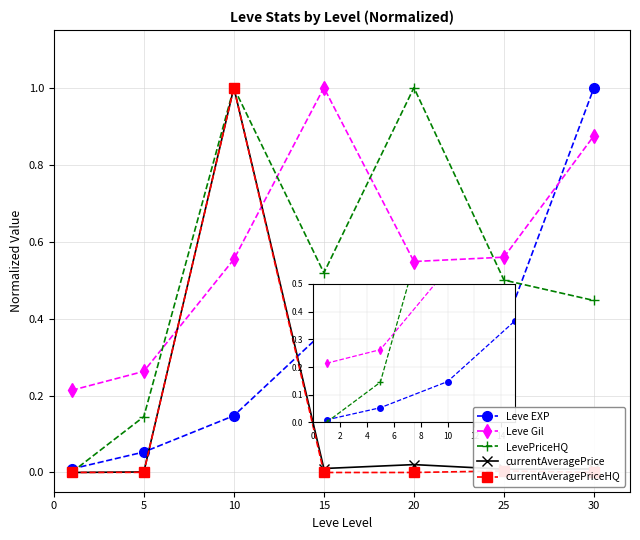

How many lines are shown in the chart?

5